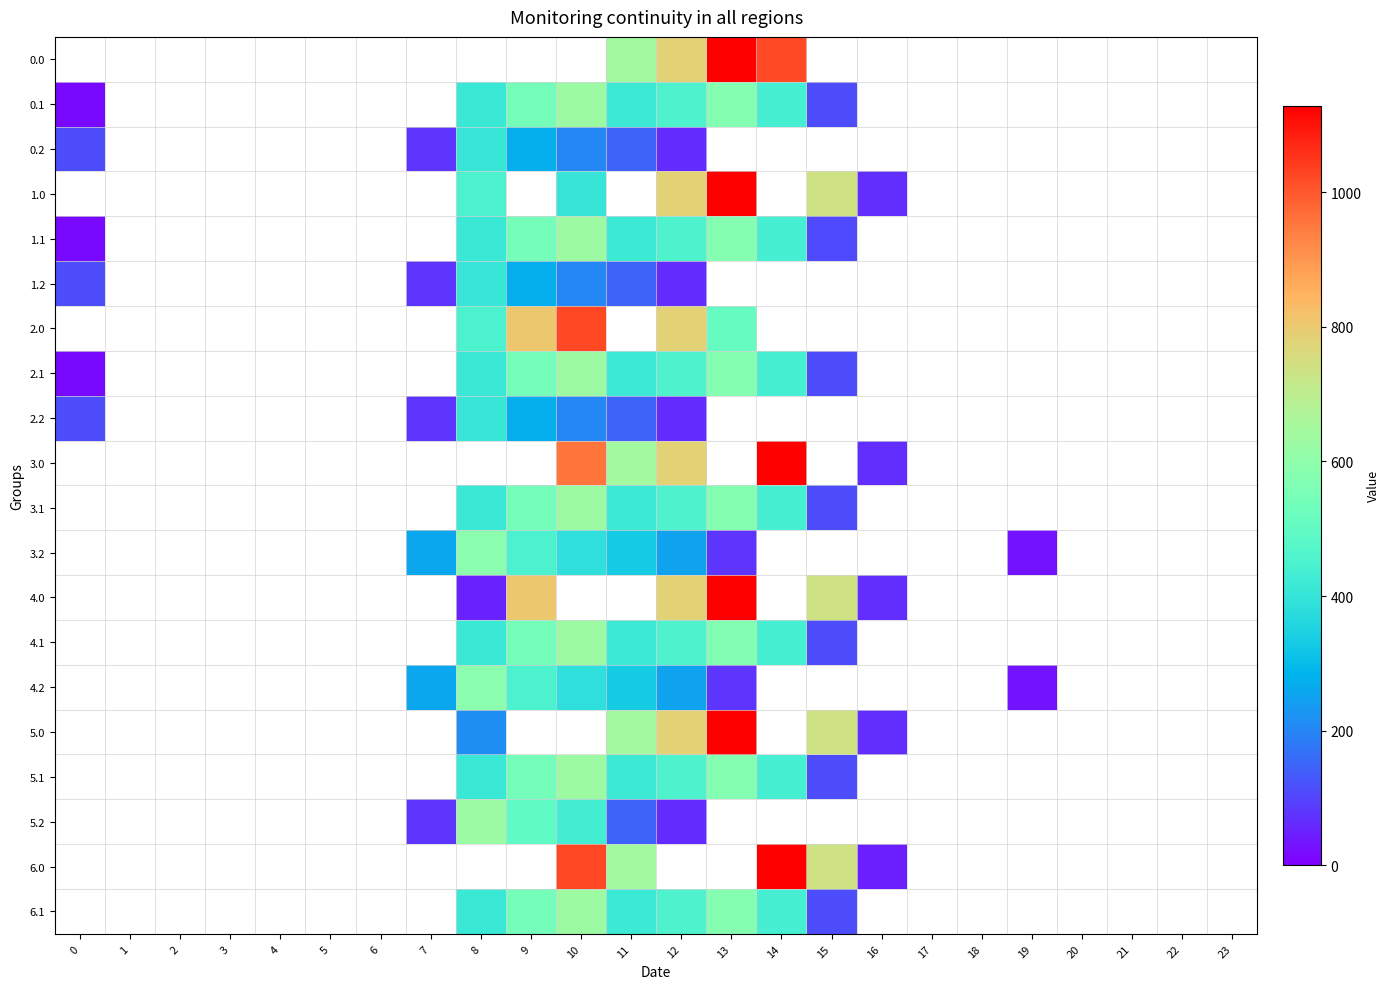

At which category does the chart reach its peak across all series?

13